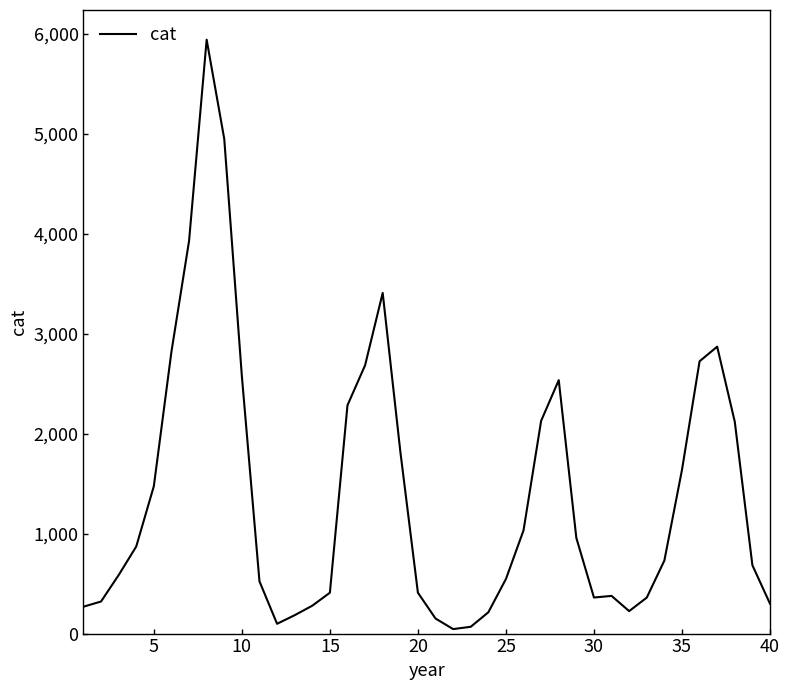

What is the maximum value shown in the chart?

5943